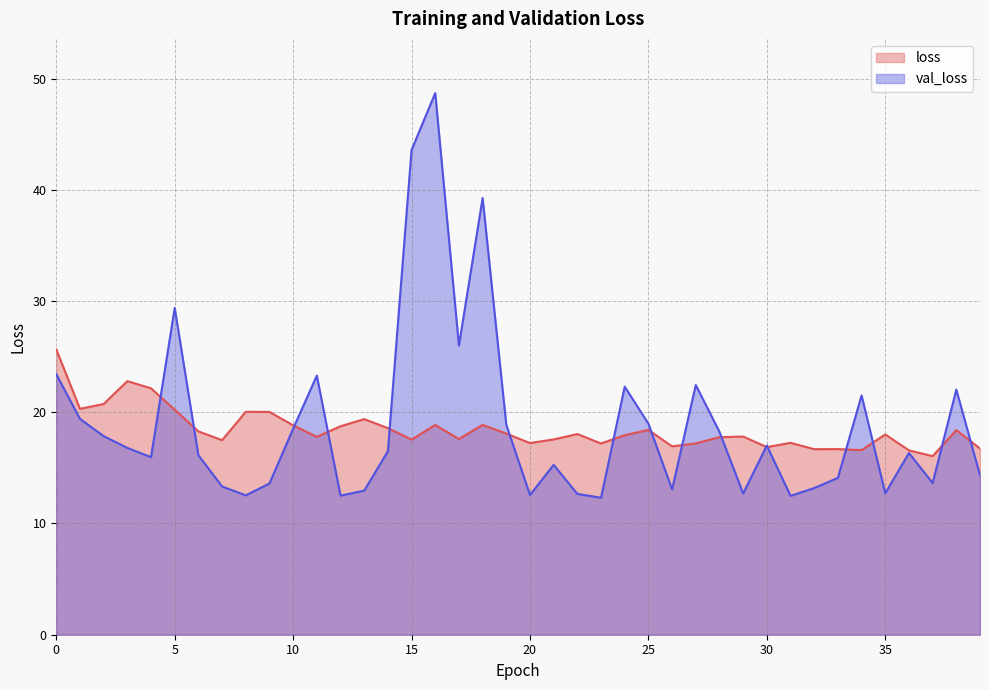

Which series has the widest spread of values?

val_loss